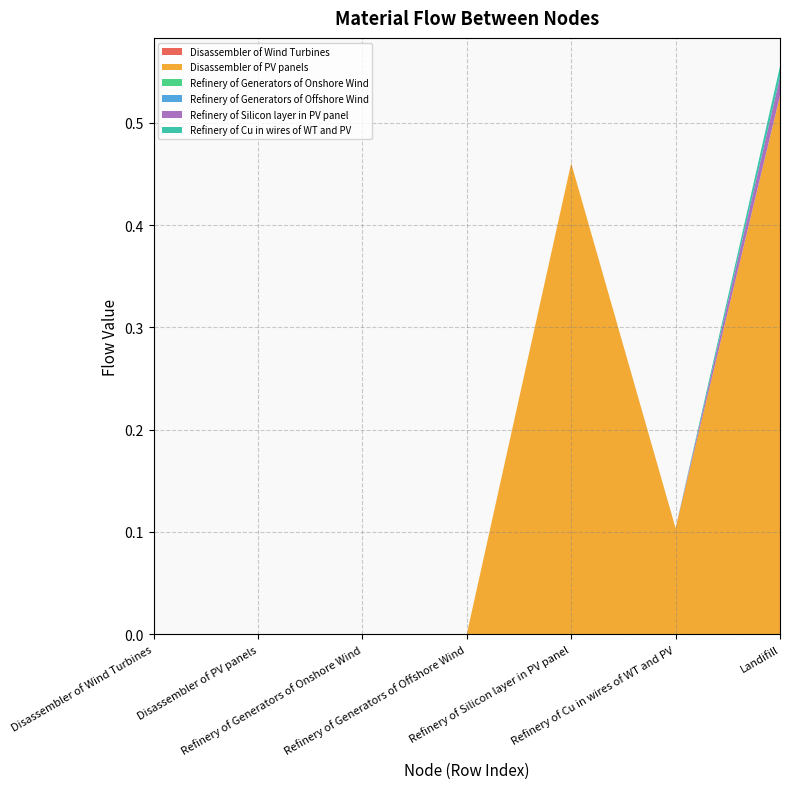

Reading right to left, list all the values displayed in this chart.

Disassembler of Wind Turbines: Landifill=0.0	Refinery of Cu in wires of WT and PV=0.0	Refinery of Silicon layer in PV panel=0.0	Refinery of Generators of Offshore Wind=0.0	Refinery of Generators of Onshore Wind=0.0	Disassembler of PV panels=0.0	Disassembler of Wind Turbines=0.0
Disassembler of PV panels: Landifill=0.5	Refinery of Cu in wires of WT and PV=0.1	Refinery of Silicon layer in PV panel=0.5	Refinery of Generators of Offshore Wind=0.0	Refinery of Generators of Onshore Wind=0.0	Disassembler of PV panels=0.0	Disassembler of Wind Turbines=0.0
Refinery of Generators of Onshore Wind: Landifill=0.0	Refinery of Cu in wires of WT and PV=0.0	Refinery of Silicon layer in PV panel=0.0	Refinery of Generators of Offshore Wind=0.0	Refinery of Generators of Onshore Wind=0.0	Disassembler of PV panels=0.0	Disassembler of Wind Turbines=0.0
Refinery of Generators of Offshore Wind: Landifill=0.0	Refinery of Cu in wires of WT and PV=0.0	Refinery of Silicon layer in PV panel=0.0	Refinery of Generators of Offshore Wind=0.0	Refinery of Generators of Onshore Wind=0.0	Disassembler of PV panels=0.0	Disassembler of Wind Turbines=0.0
Refinery of Silicon layer in PV panel: Landifill=0.0	Refinery of Cu in wires of WT and PV=0.0	Refinery of Silicon layer in PV panel=0.0	Refinery of Generators of Offshore Wind=0.0	Refinery of Generators of Onshore Wind=0.0	Disassembler of PV panels=0.0	Disassembler of Wind Turbines=0.0
Refinery of Cu in wires of WT and PV: Landifill=0.0	Refinery of Cu in wires of WT and PV=0.0	Refinery of Silicon layer in PV panel=0.0	Refinery of Generators of Offshore Wind=0.0	Refinery of Generators of Onshore Wind=0.0	Disassembler of PV panels=0.0	Disassembler of Wind Turbines=0.0